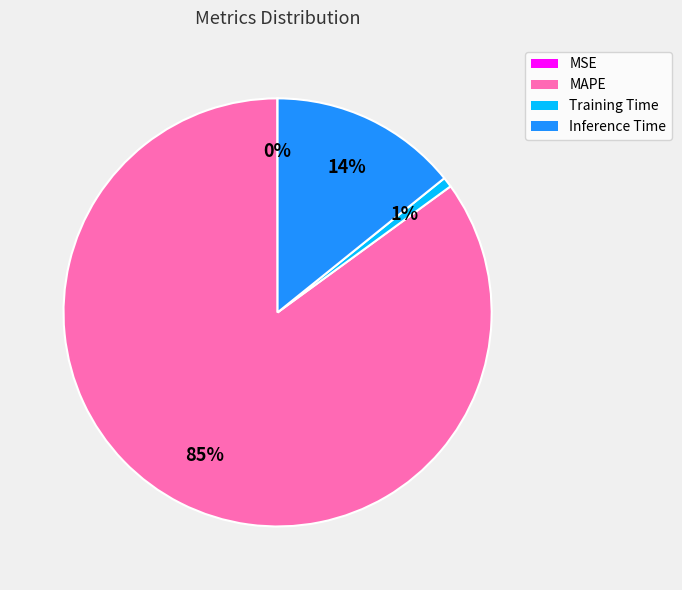

The MAPE slice represents 85% of the pie. True or false?

True